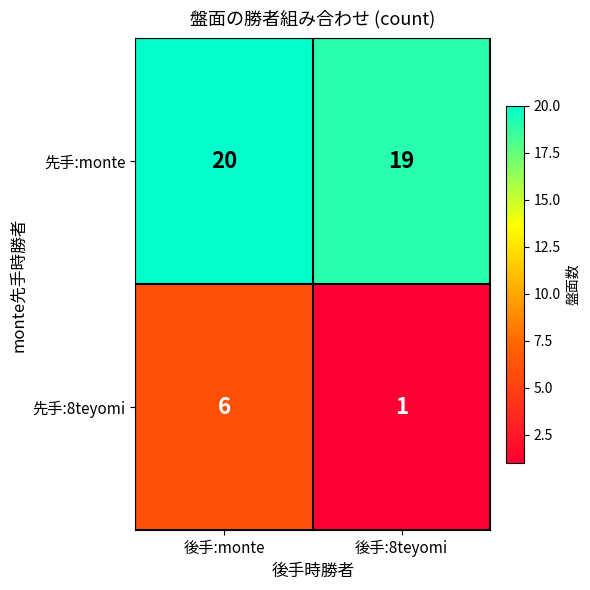

Reading left to right, list all the values displayed in this chart.

先手:monte: 20	19
先手:8teyomi: 6	1